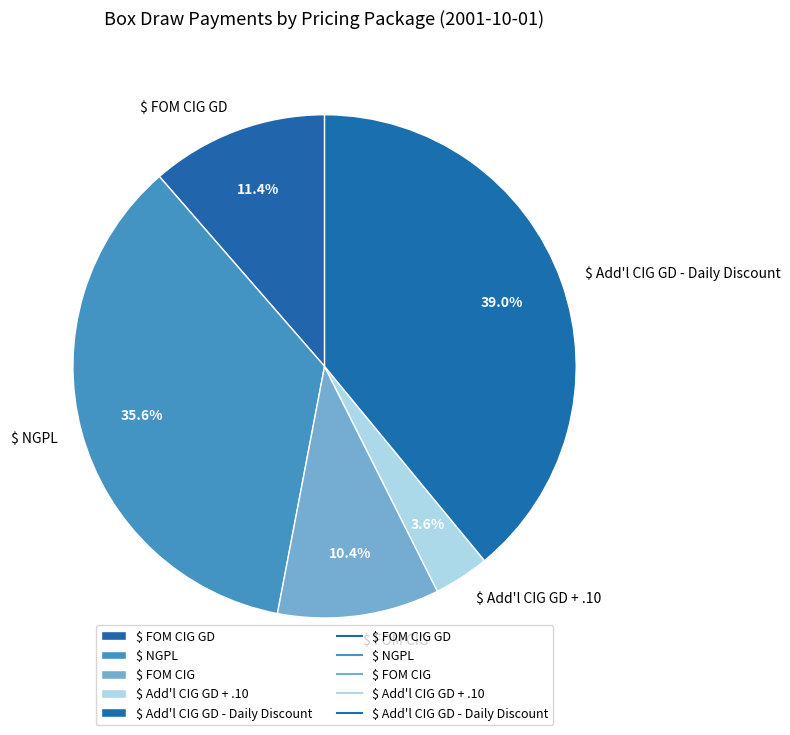

Count the number of slices in the pie.

5